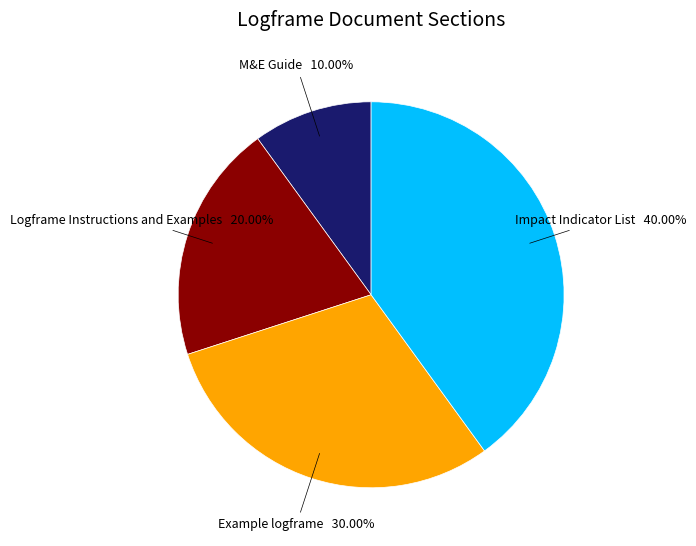

Is there a majority slice in this chart?

No